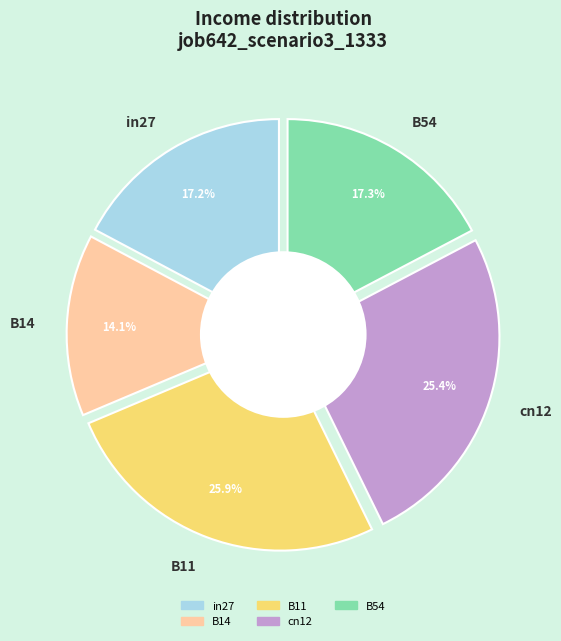

What percentage is the in27 slice, to the nearest percent?

17%